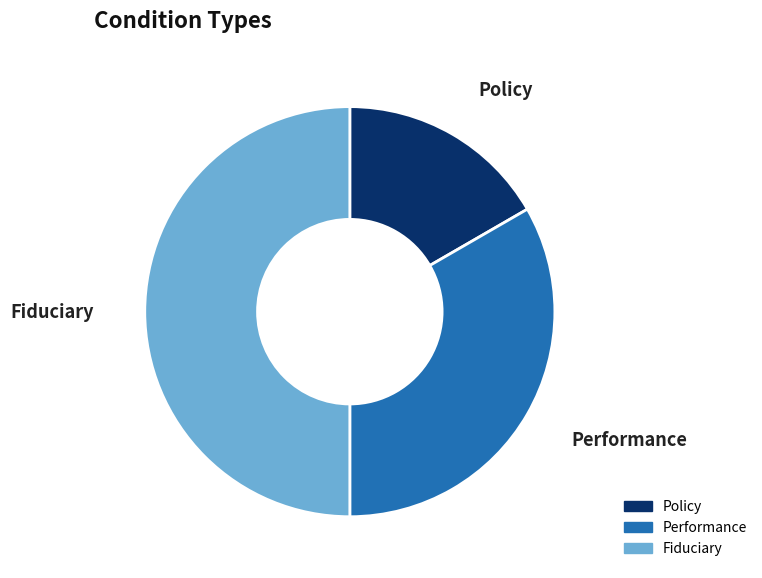

How many segments does this pie chart have?

3